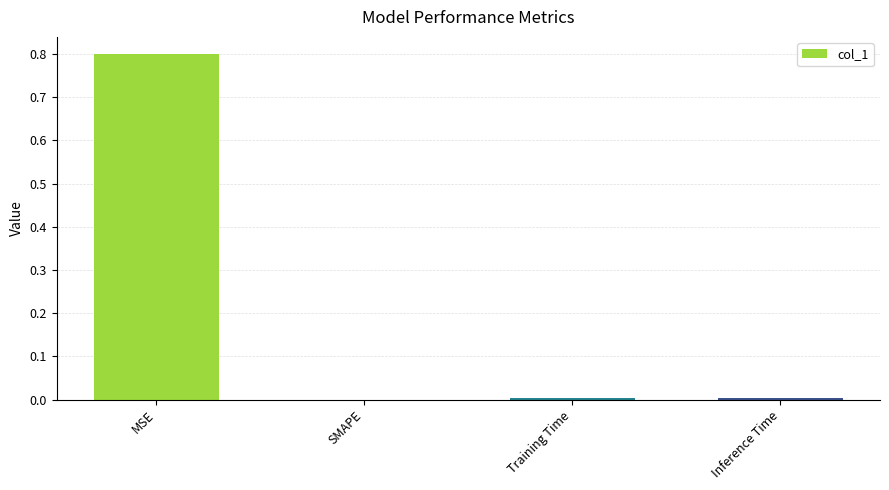

Which category has the highest value across all series?

MSE